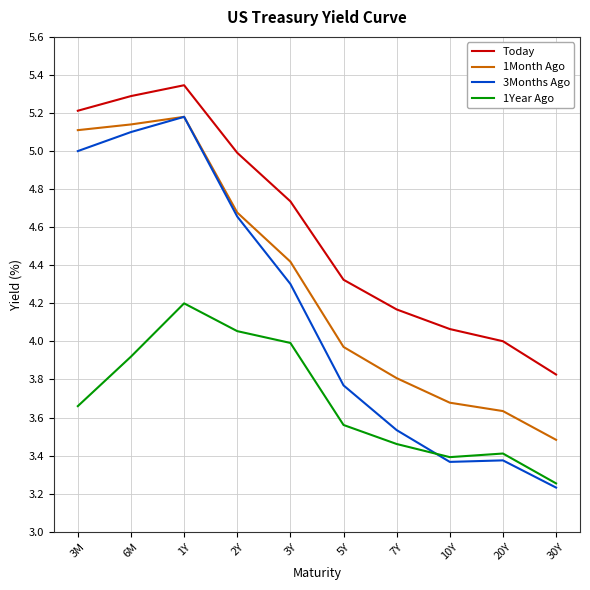

Which category has the highest value across all series?

1Y